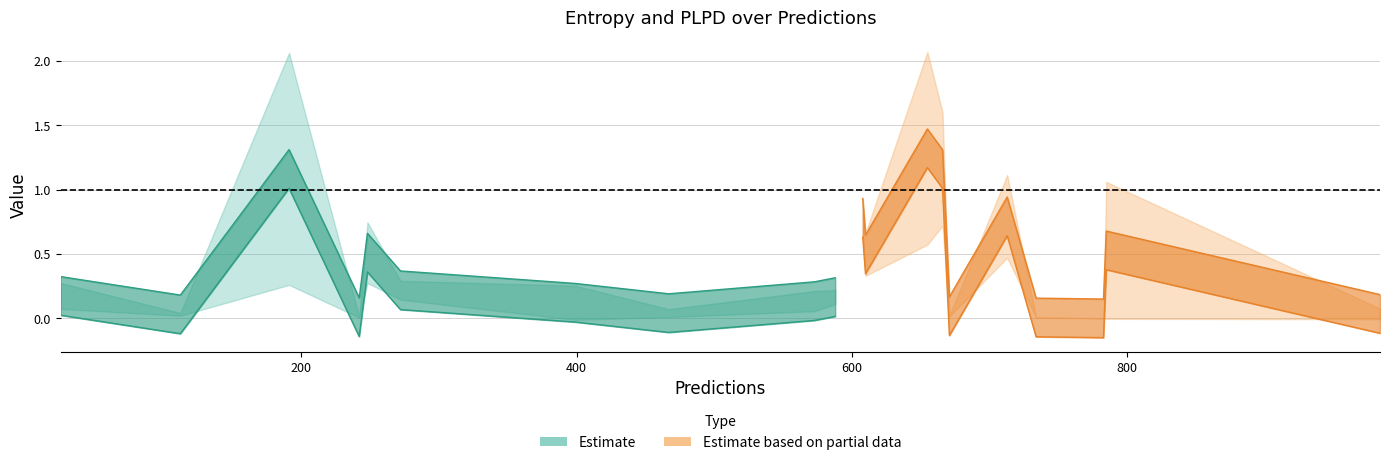

How many intersections are there between plpds and entropys?

10